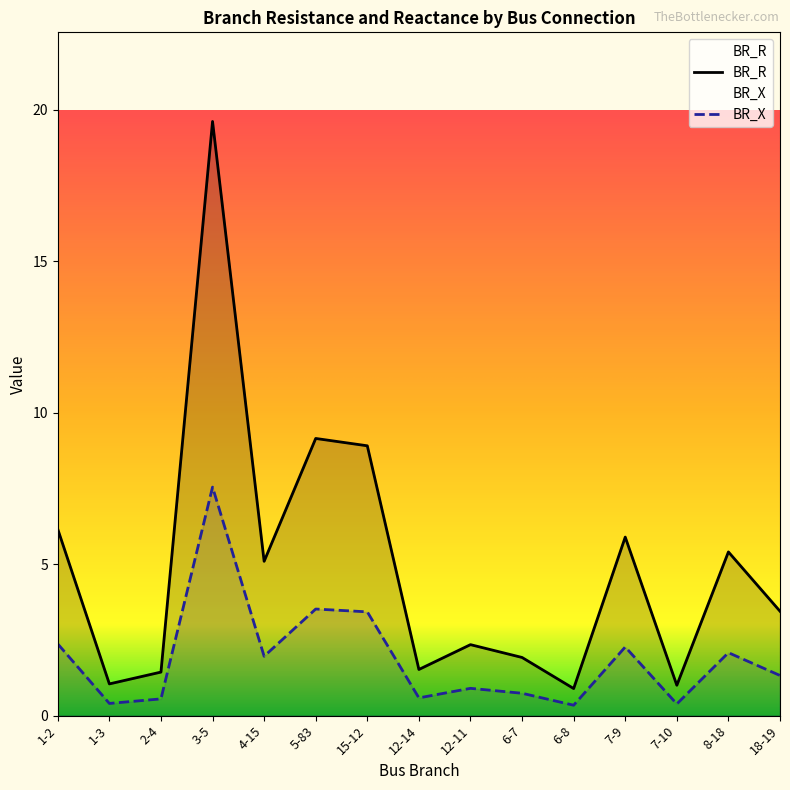

True or false: BR_R and BR_X intersect in this chart.

False